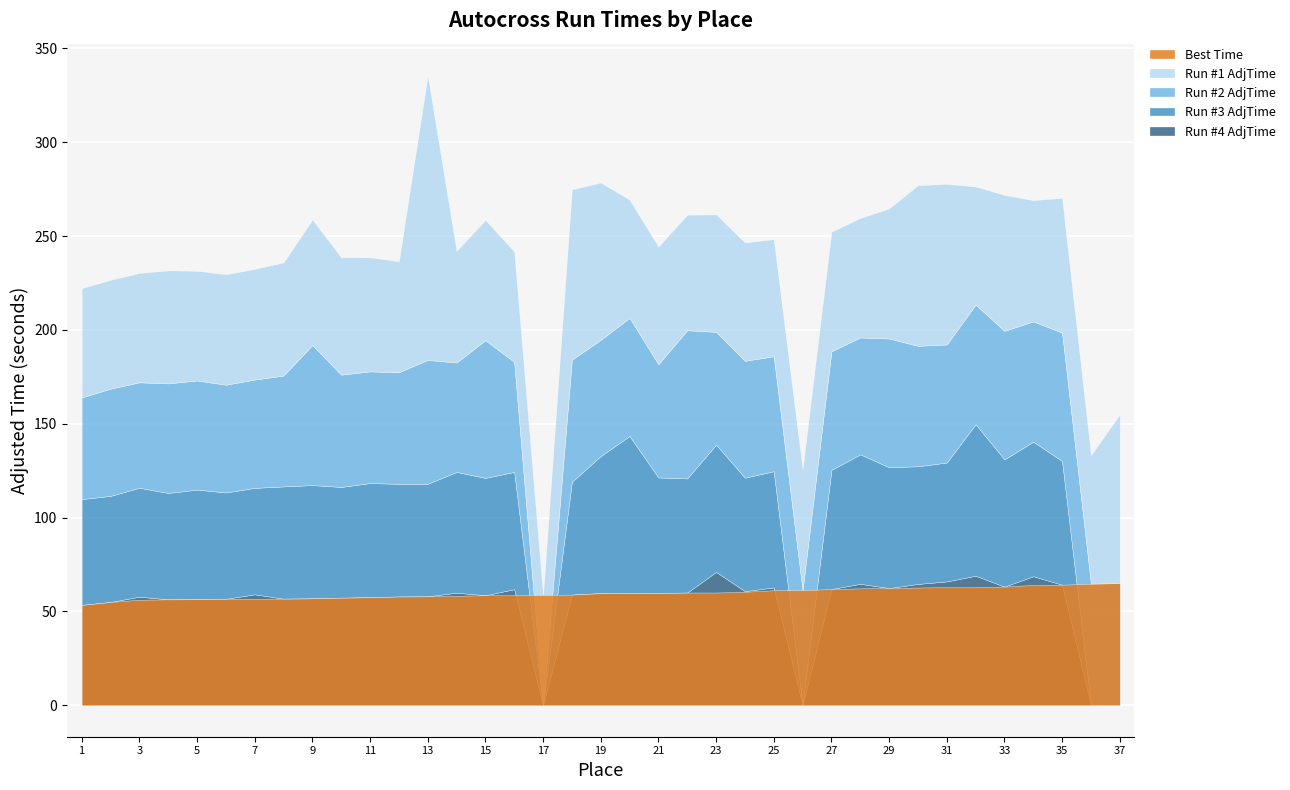

List the labels in order of Run #1 AdjTime value, largest first.

13, 18, 37, 30, 31, 19, 33, 35, 29, 36, 9, 34, 26, 15, 27, 28, 24, 20, 32, 21, 23, 10, 25, 22, 11, 8, 4, 14, 12, 7, 16, 6, 17, 5, 3, 1, 2